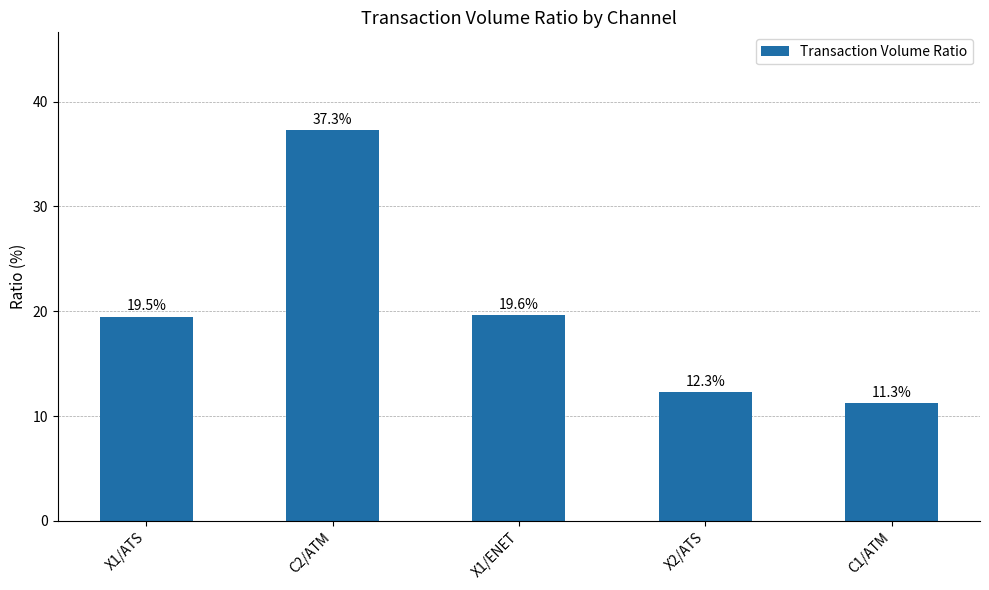

What is the difference between the maximum and minimum values?

26.0